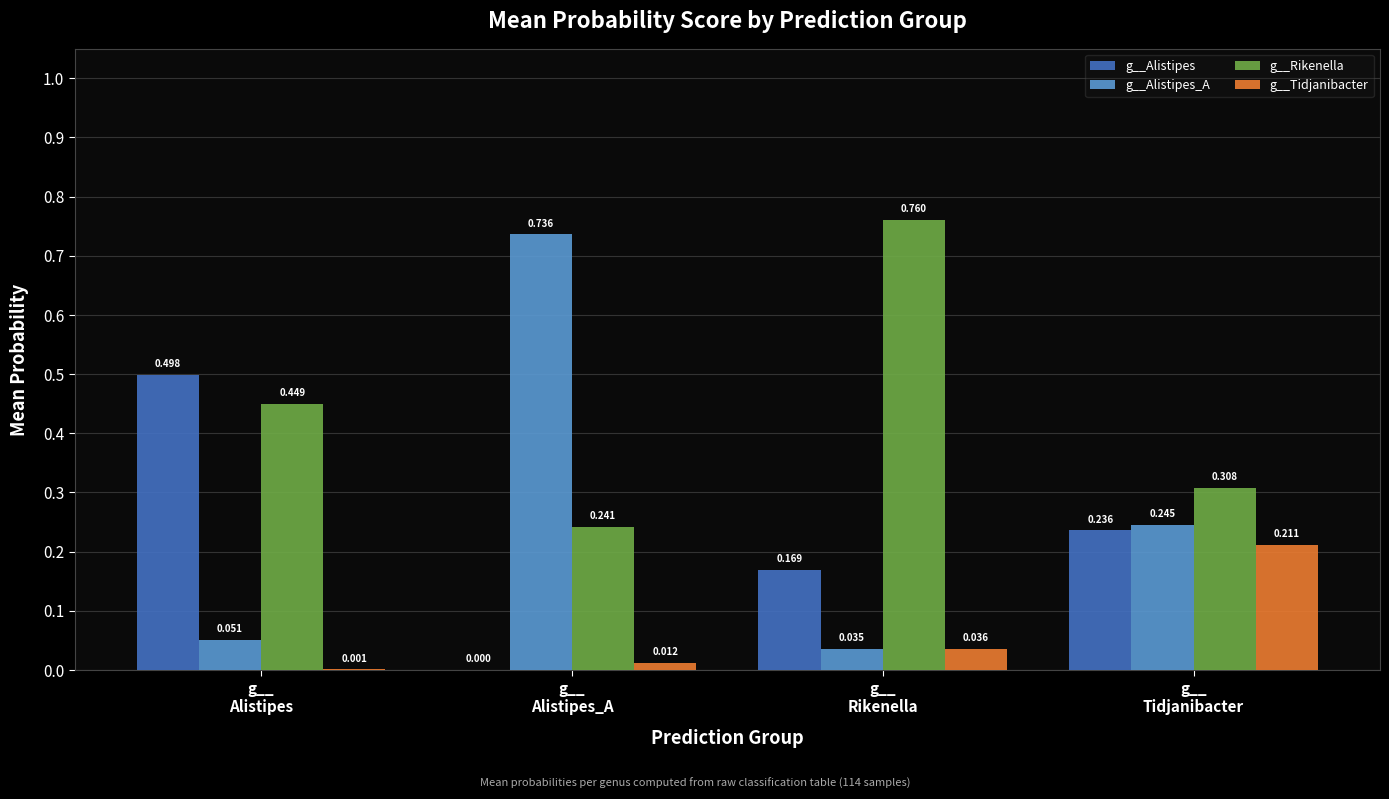

The value of g__Rikenella at g__
Alistipes is 0.2. True or false?

False